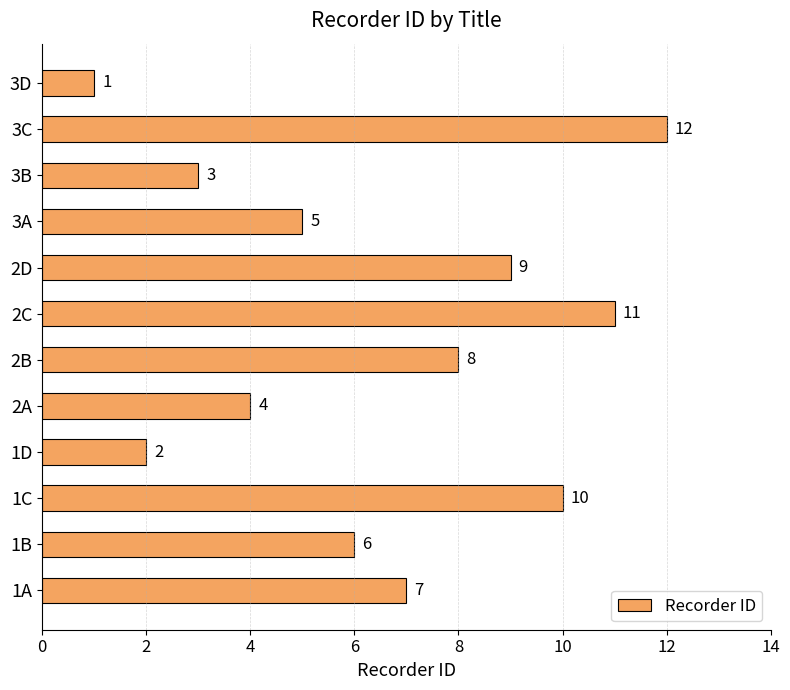

At which label is the value closest to 6?

1B